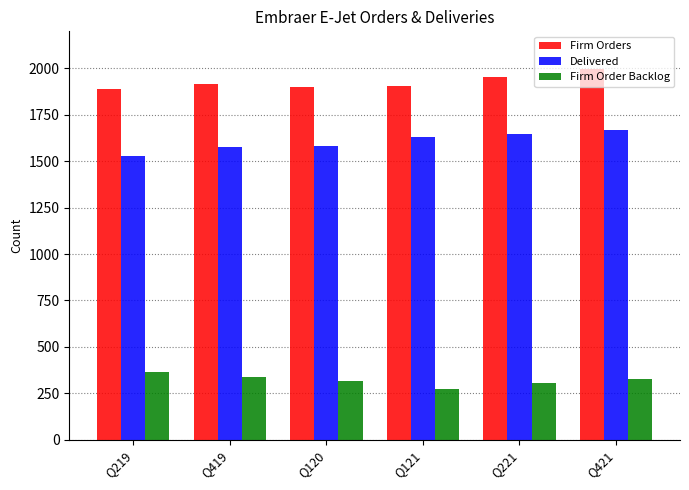

At how many categories does at least one series exceed 933?

6